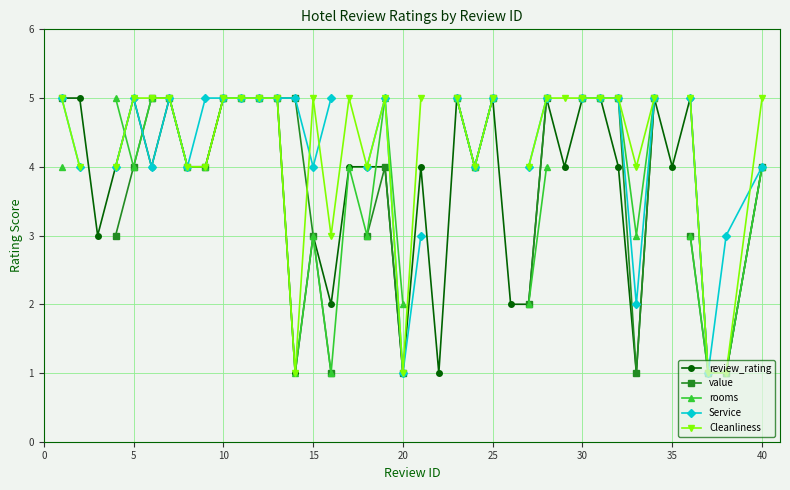

True or false: review_rating has a value of 3 at 15.

True